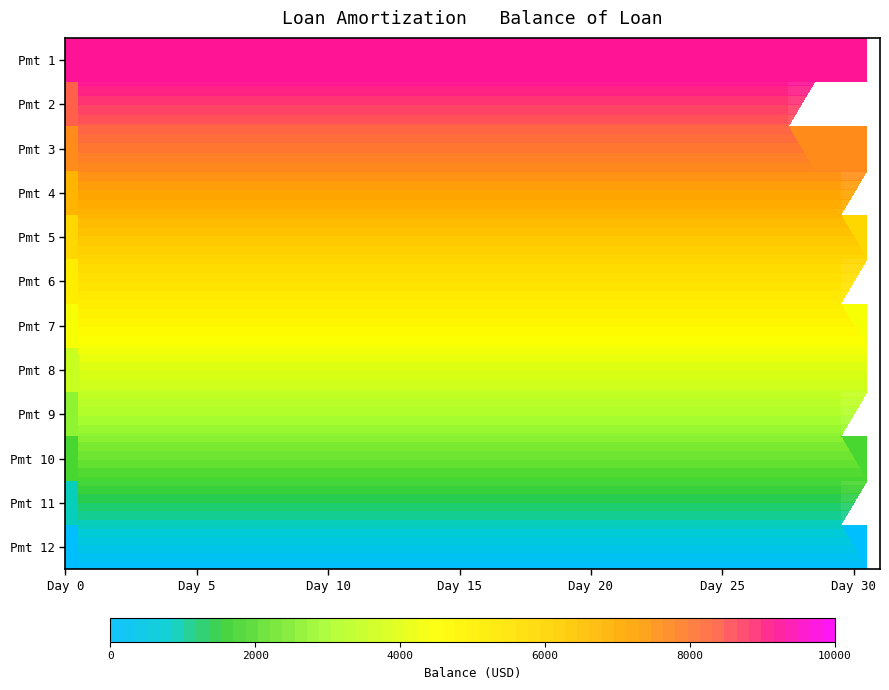

At how many categories does at least one series exceed 1171?

31